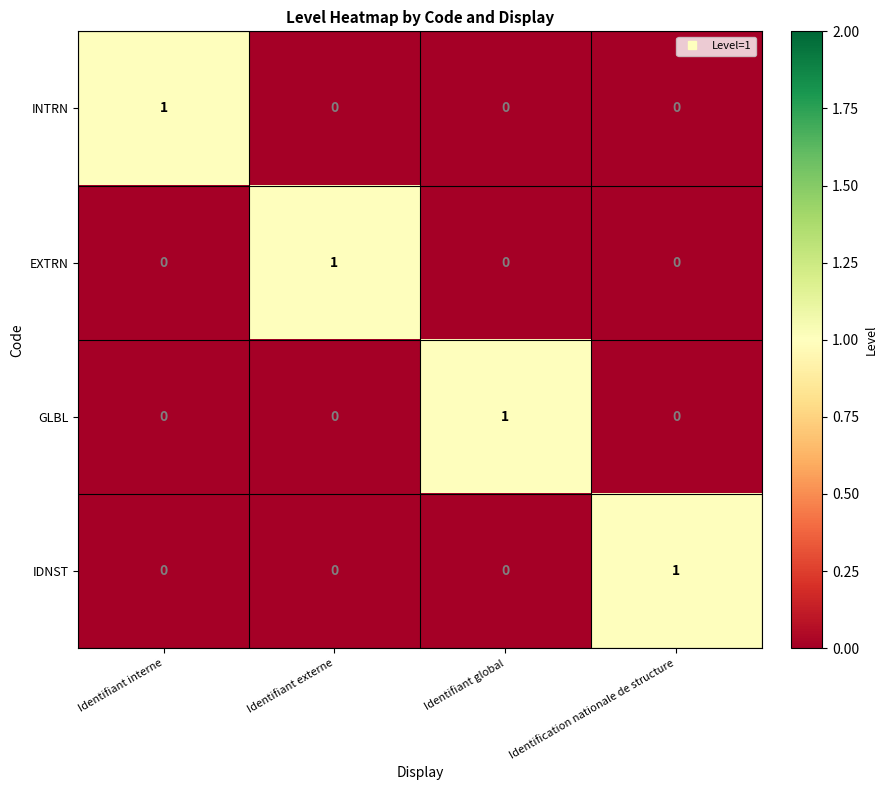

Count the INTRN values in the range 0 to 1.

4